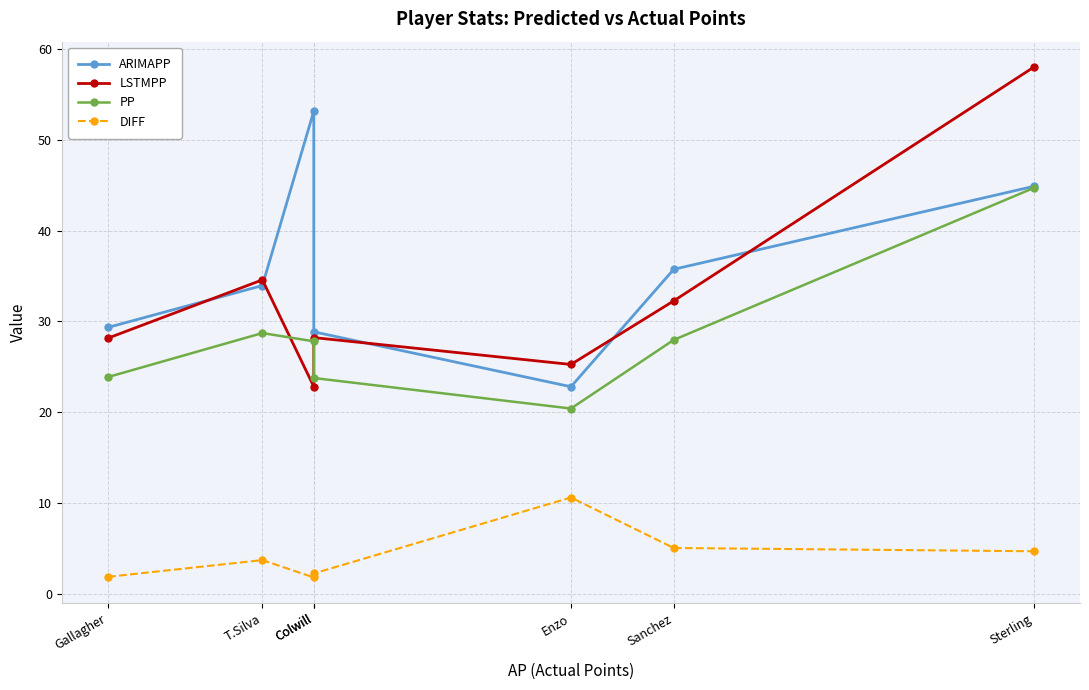

Which has a higher value, Colwill or Enzo?

Colwill